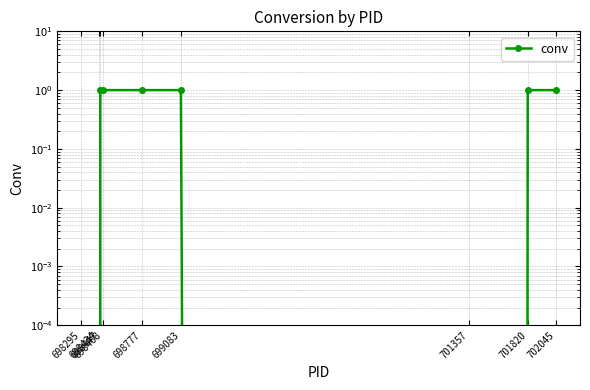

True or false: there are more than 1 points higher than both neighbors.

False